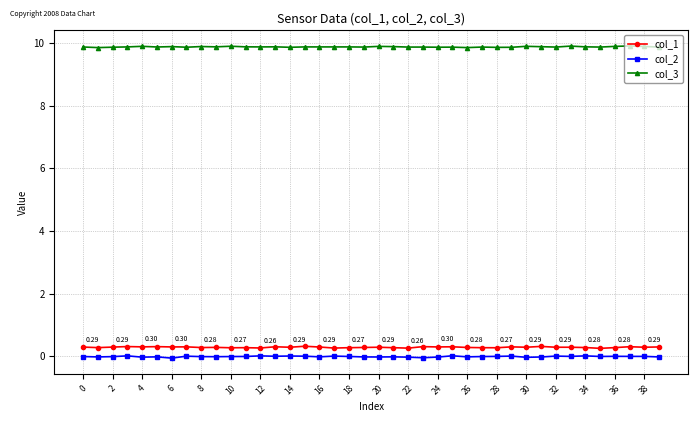

Which series has the largest total across all categories?

col_3